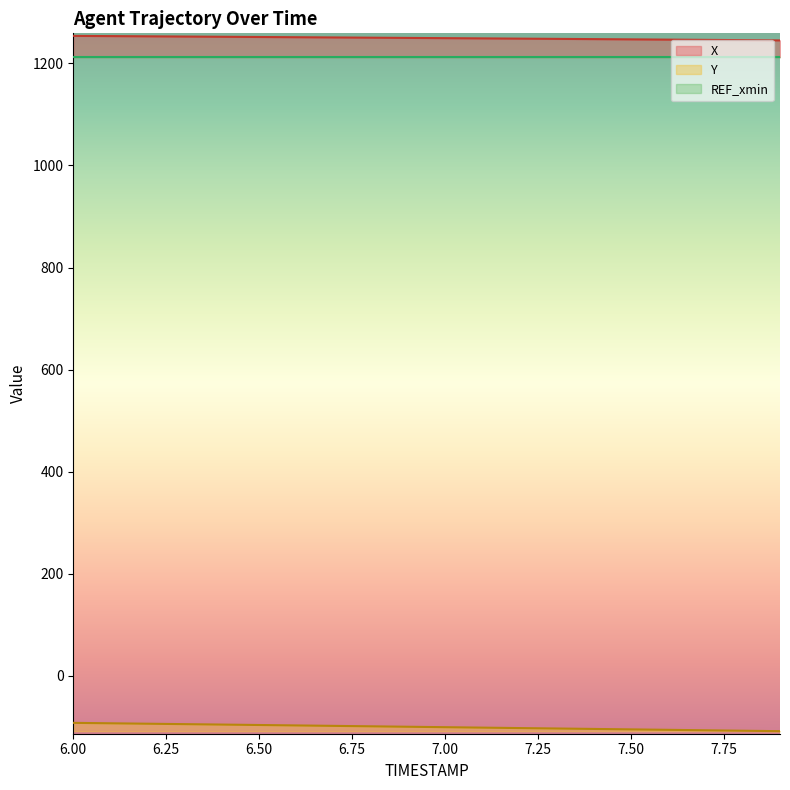

True or false: Y and X intersect in this chart.

False